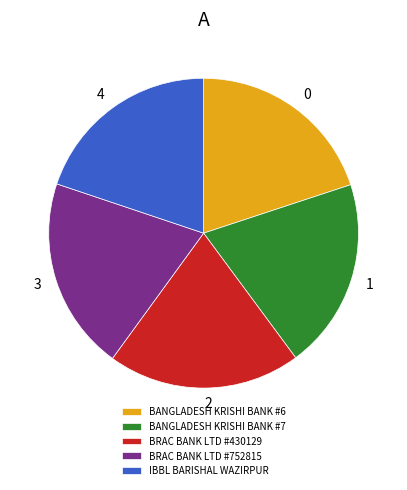

Count the number of slices in the pie.

5